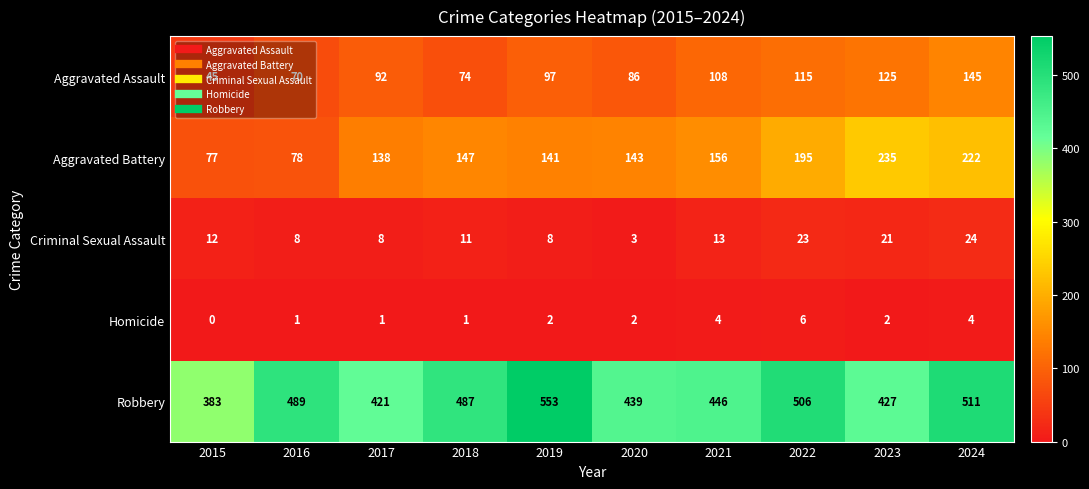

What is the sum of all Aggravated Assault values?

957